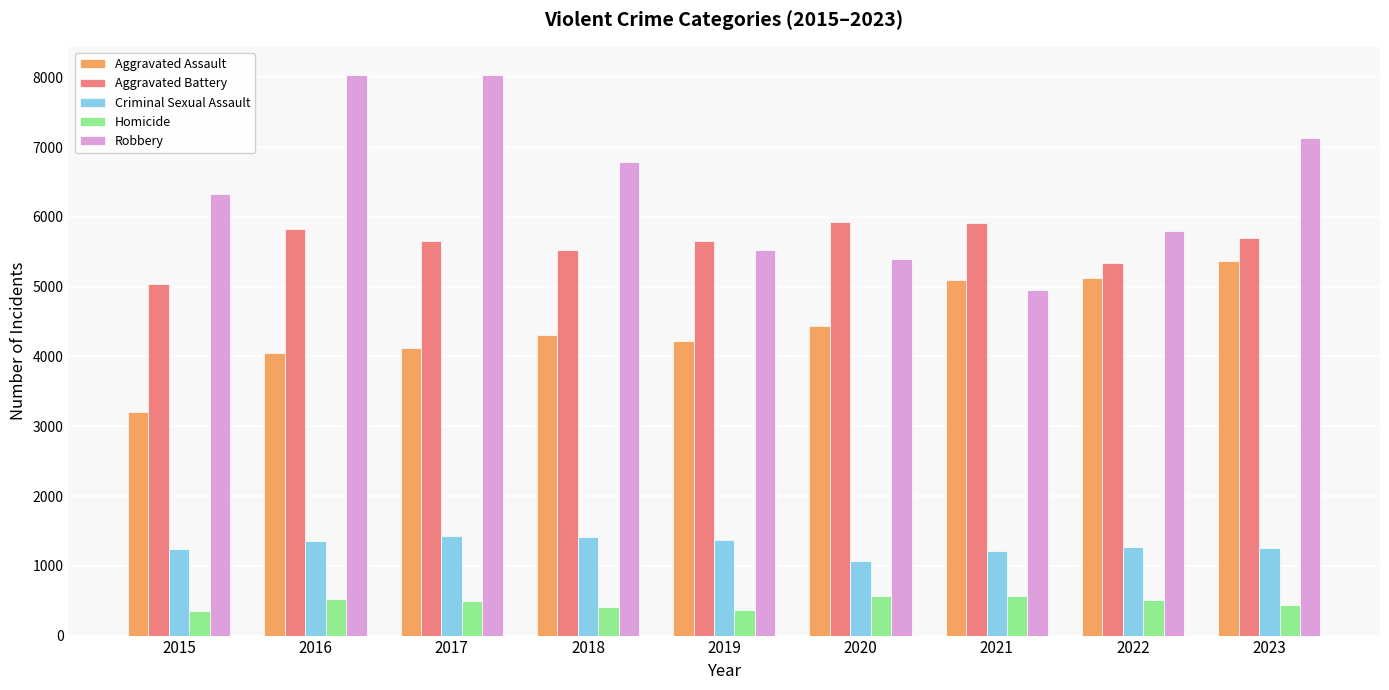

At which label does Aggravated Assault reach its minimum?

2015